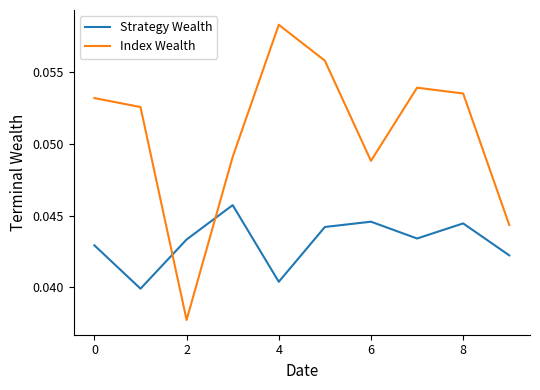

List the series in order of their peak value, lowest first.

Strategy Wealth, Index Wealth